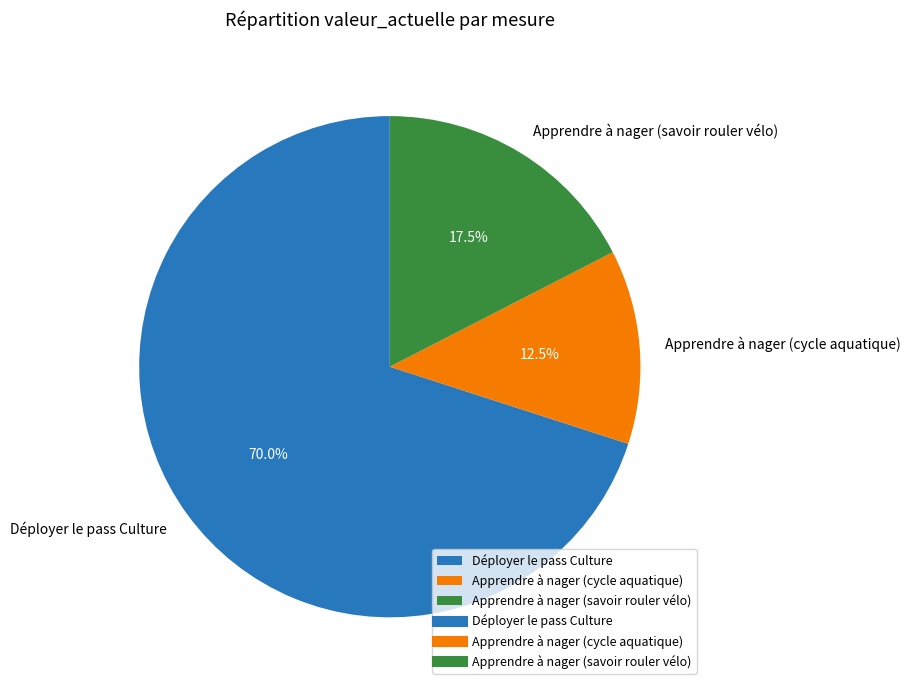

Which slice is the smallest?

Apprendre à nager (cycle aquatique)